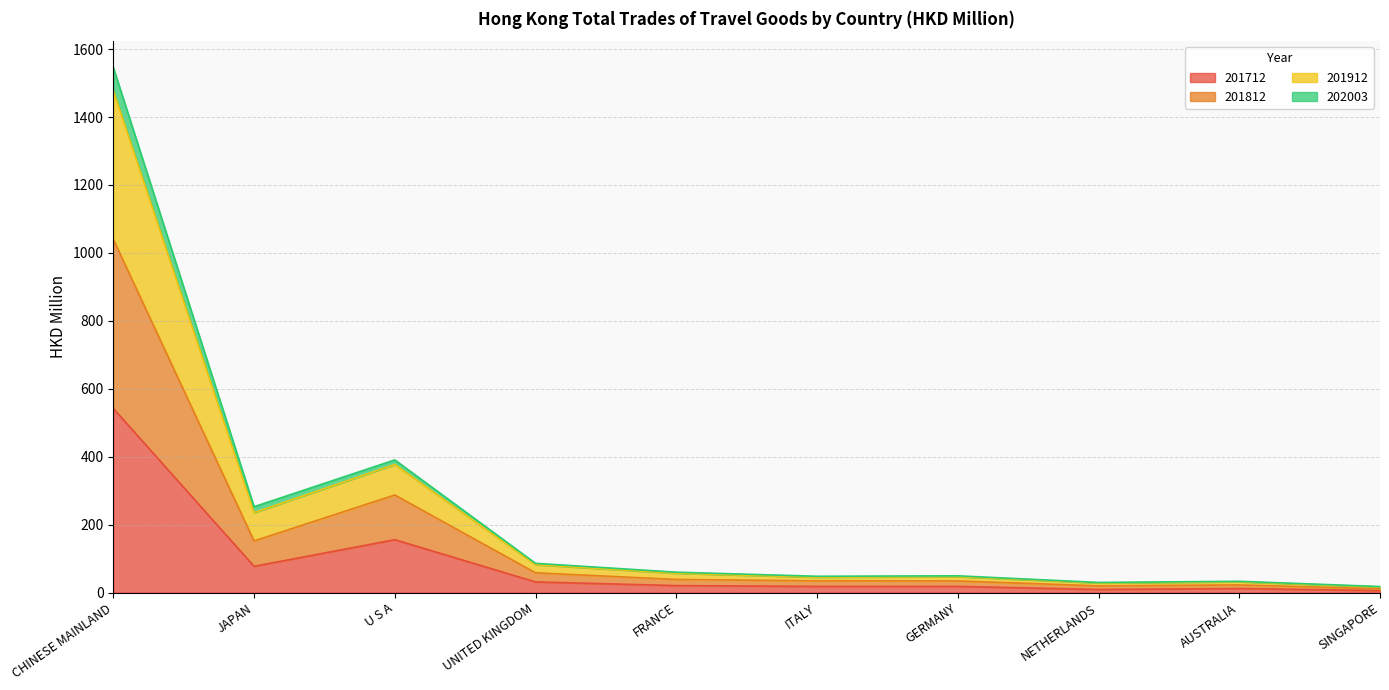

Which category has the highest value in the 201712 series?

CHINESE MAINLAND